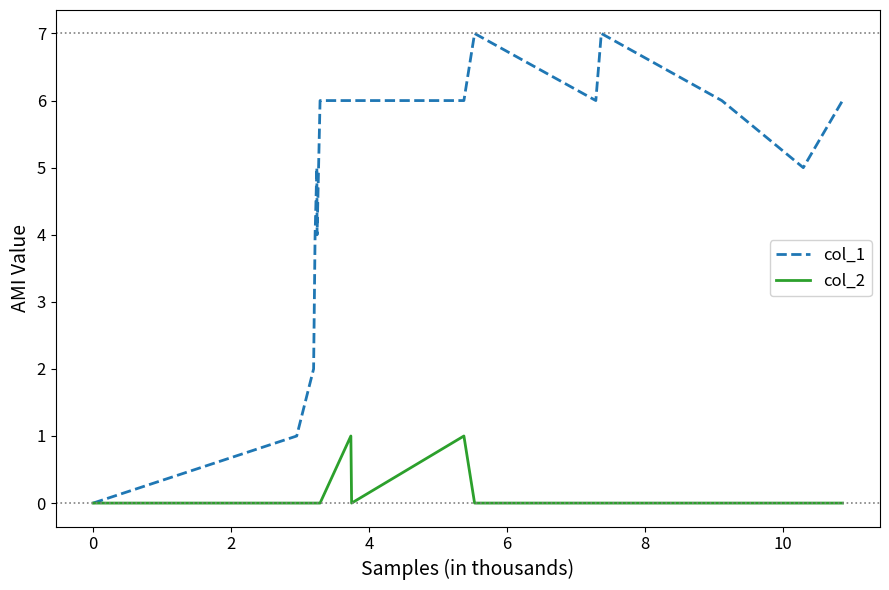

Which series has the largest range (max minus min)?

col_1